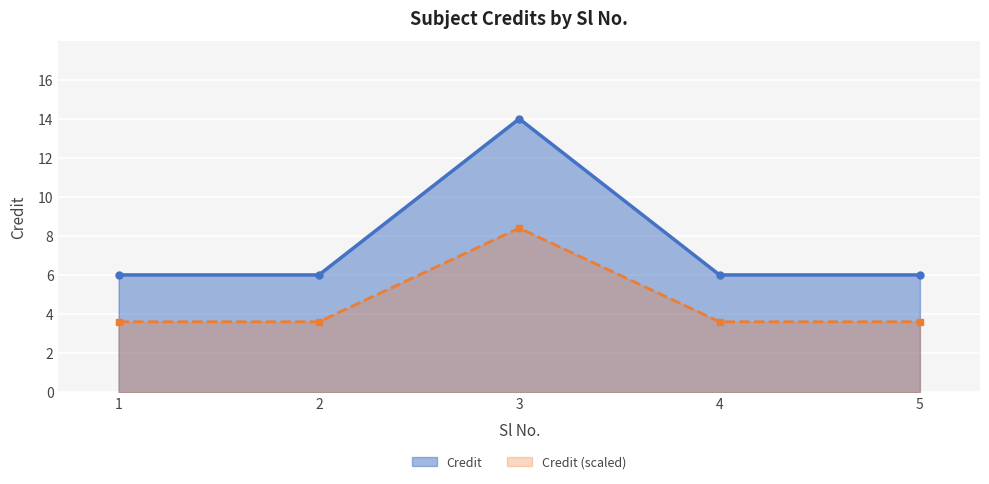

Reading left to right, what are all the values shown in this chart?

6	6	14	6	6